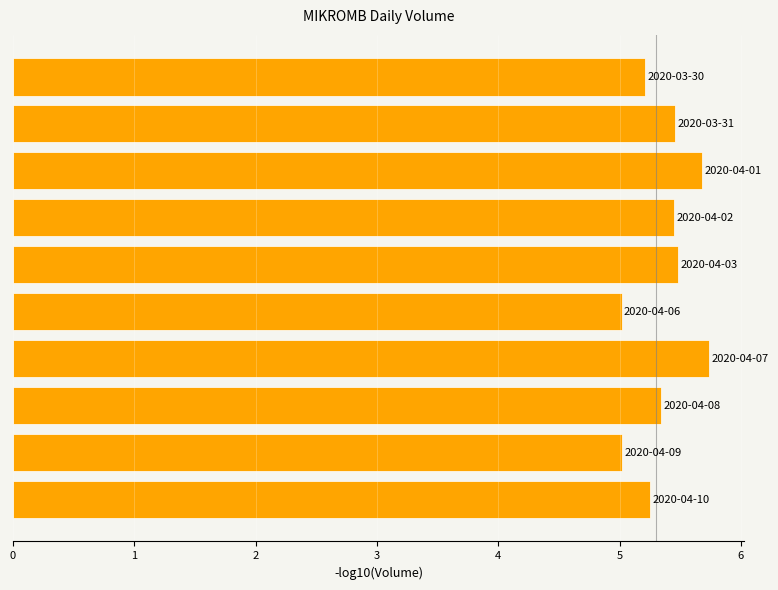

What is the maximum value shown in the chart?

5.7